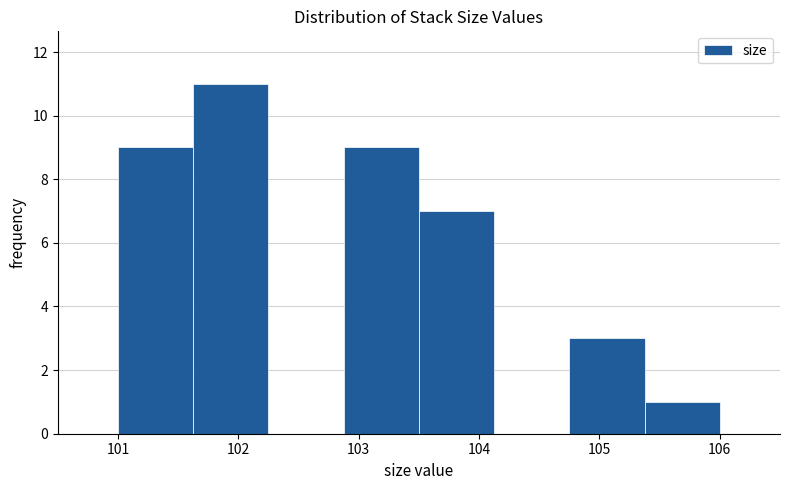

Reading left to right, list every bar in this chart as the range it spans on the x-axis followed by its height. Neither the bar edges nor the heights are printed on the chart, so give them approximately, as read against the axes.

101.0 to 101.6: 9
101.6 to 102.3: 11
102.3 to 102.9: 0
102.9 to 103.5: 9
103.5 to 104.1: 7
104.1 to 104.8: 0
104.8 to 105.4: 3
105.4 to 106.0: 1